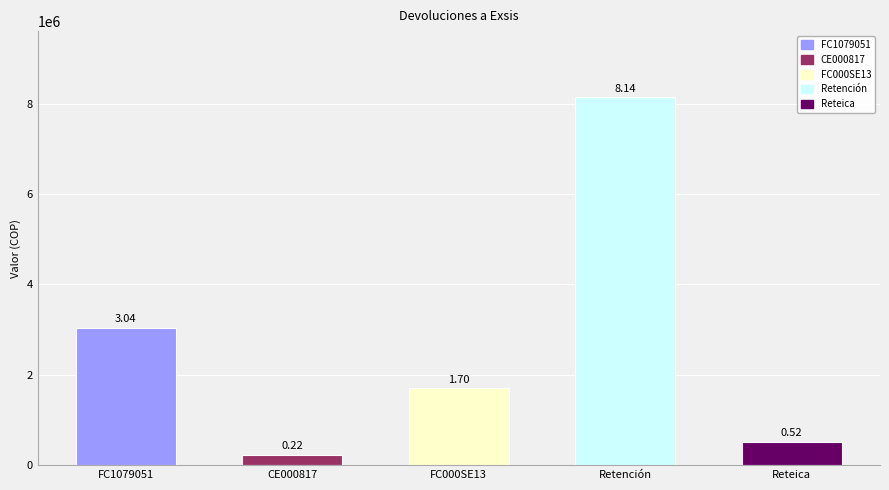

Are the bars horizontal?

No